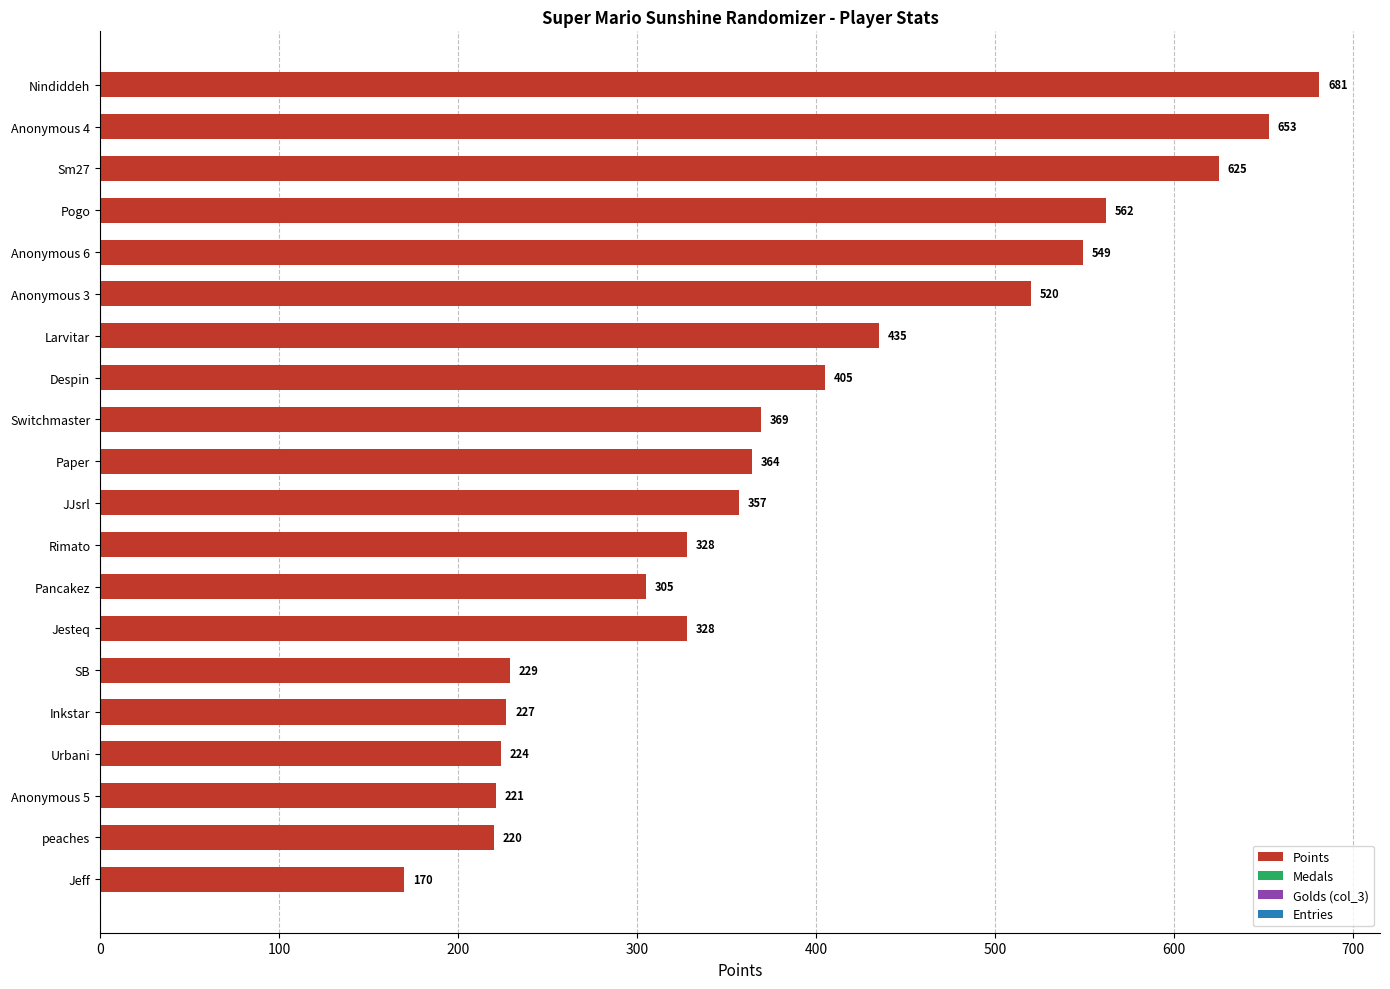

The value at Sm27 is 625. True or false?

True